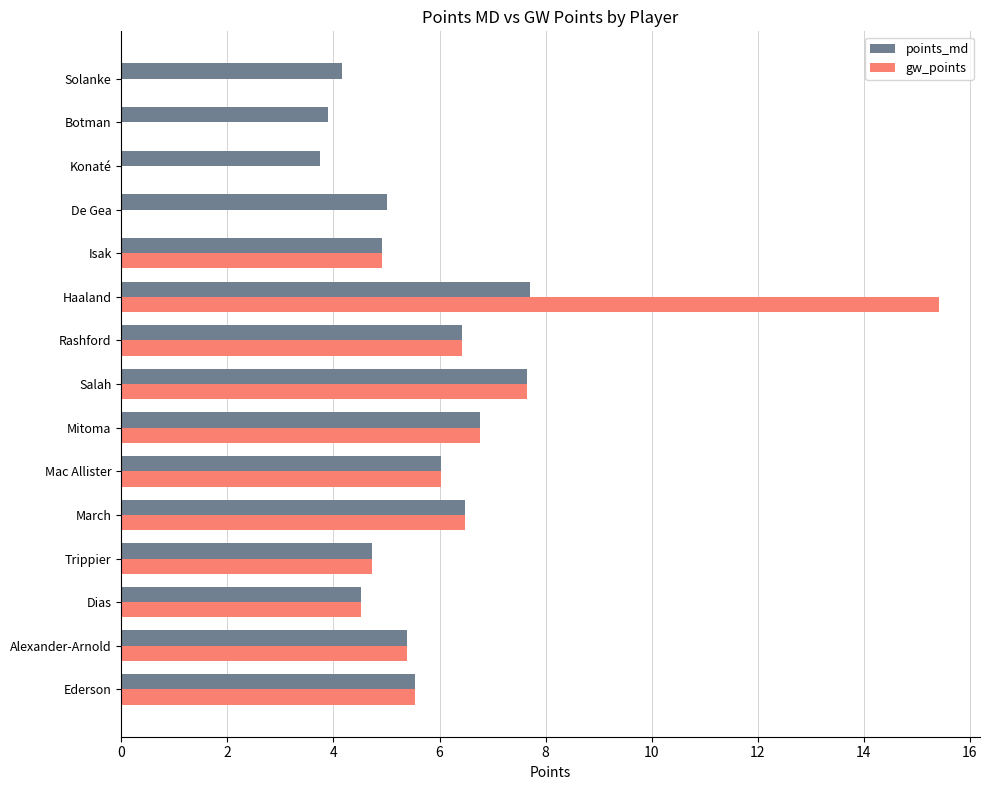

The value of gw_points at Isak is 4.9. True or false?

True